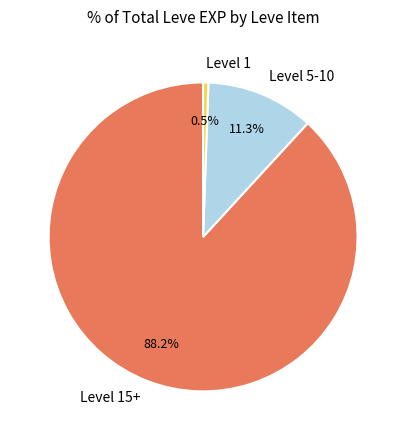

Which category accounts for the majority?

Level 15+